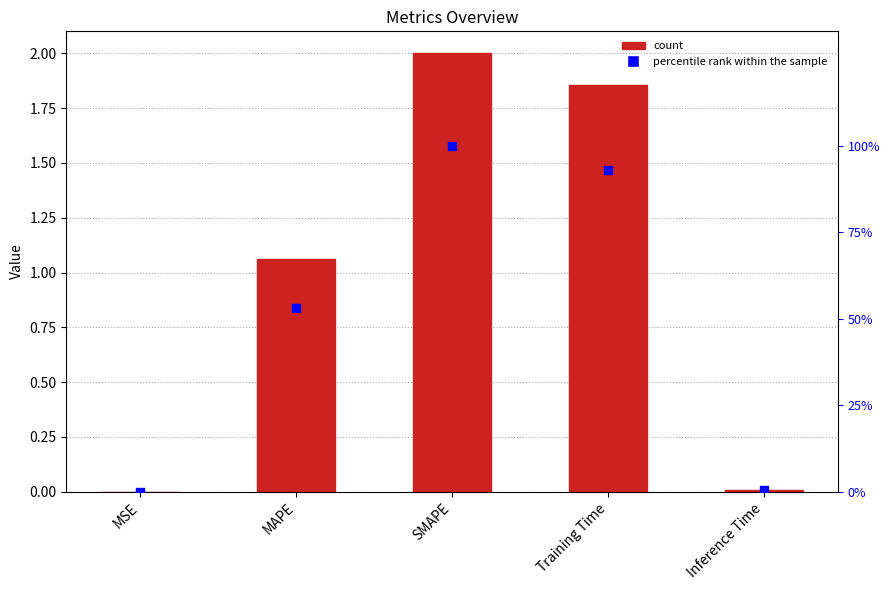

Which series has the largest total across all categories?

percentile rank within the sample